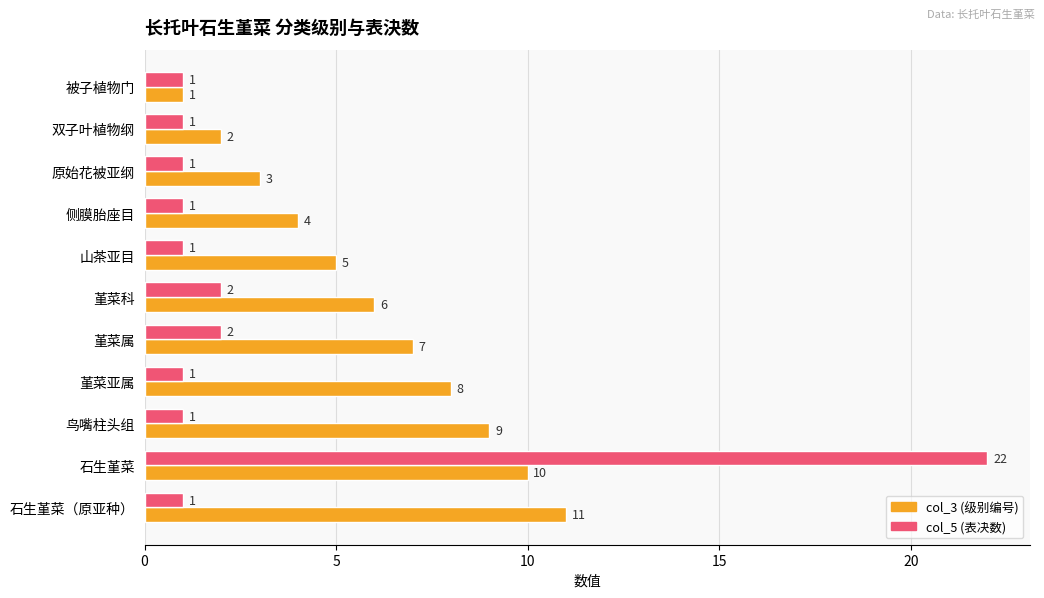

At which category is the sum across all series the highest?

石生堇菜